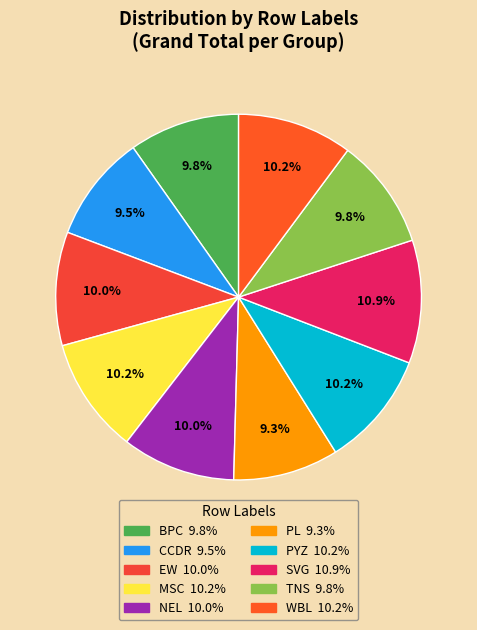

The EW slice represents 10% of the pie. True or false?

True